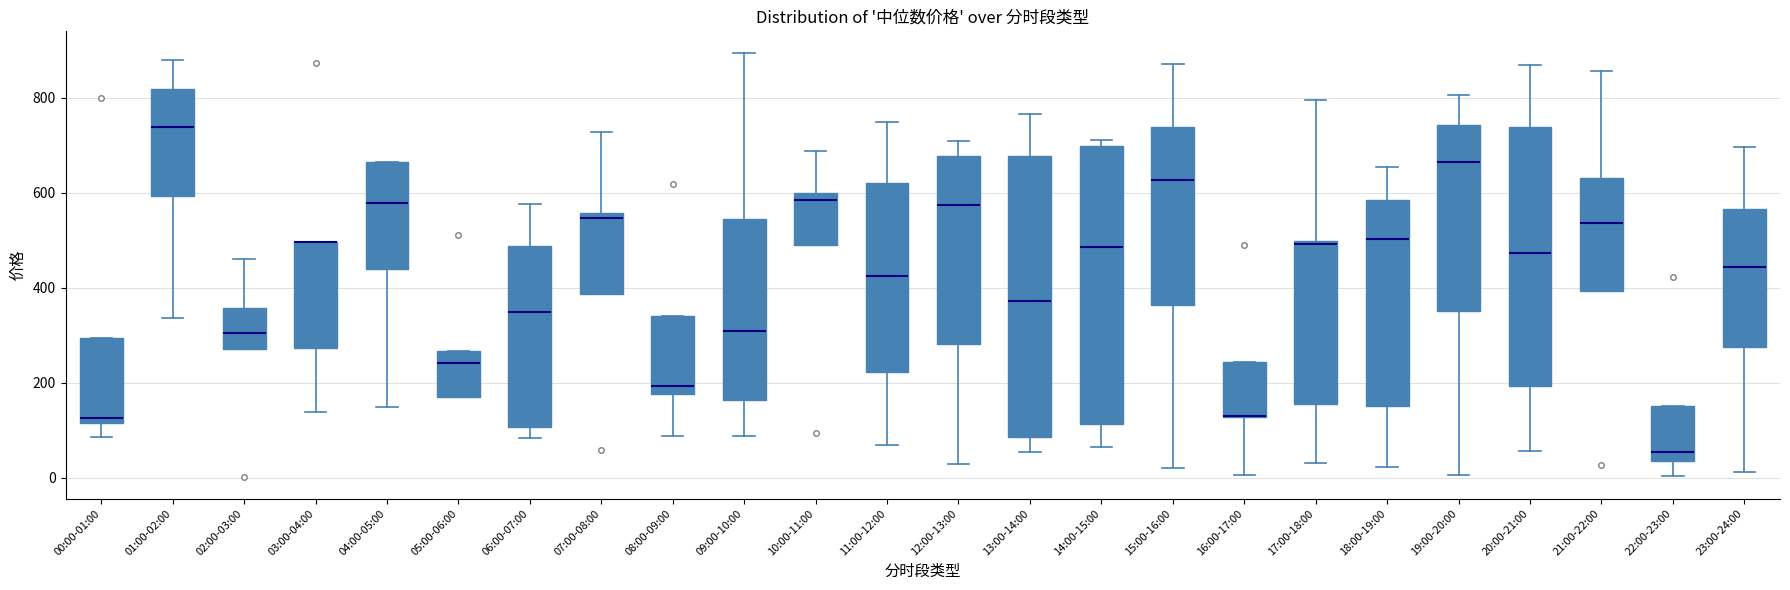

Reading left to right, read every box against the y-axis: the position of its median line, the range the box covers, and the ends of its whiskers. The values are not printed on the chart, so give them approximately, as read against the axis.

00:00-01:00: median 120 (just above the box's lower edge), box 120 to 300, whiskers 80 to 300
01:00-02:00: median 740, box 600 to 820, whiskers 340 to 880
02:00-03:00: median 300, box 280 to 360, whiskers 280 to 460
03:00-04:00: median 500 (drawn on the box's upper edge), box 280 to 500, whiskers 140 to 500
04:00-05:00: median 580, box 440 to 660, whiskers 140 to 660
05:00-06:00: median 240, box 160 to 260, whiskers 160 to 260
06:00-07:00: median 340, box 100 to 480, whiskers 80 to 580
07:00-08:00: median 540, box 380 to 560, whiskers 380 to 720
08:00-09:00: median 200, box 180 to 340, whiskers 80 to 340
09:00-10:00: median 300, box 160 to 540, whiskers 80 to 900
10:00-11:00: median 580, box 500 to 600, whiskers 500 to 680
11:00-12:00: median 420, box 220 to 620, whiskers 60 to 740
12:00-13:00: median 580, box 280 to 680, whiskers 20 to 700
13:00-14:00: median 380, box 80 to 680, whiskers 60 to 760
14:00-15:00: median 480, box 120 to 700, whiskers 60 to 720
15:00-16:00: median 620, box 360 to 740, whiskers 20 to 880
16:00-17:00: median 140 (drawn on the box's lower edge), box 120 to 240, whiskers 0 to 240
17:00-18:00: median 500 (just below the box's upper edge), box 160 to 500, whiskers 40 to 800
18:00-19:00: median 500, box 160 to 580, whiskers 20 to 660
19:00-20:00: median 660, box 360 to 740, whiskers 0 to 800
20:00-21:00: median 480, box 200 to 740, whiskers 60 to 860
21:00-22:00: median 540, box 400 to 640, whiskers 400 to 860
22:00-23:00: median 60, box 40 to 160, whiskers 0 to 160
23:00-24:00: median 440, box 280 to 560, whiskers 20 to 700